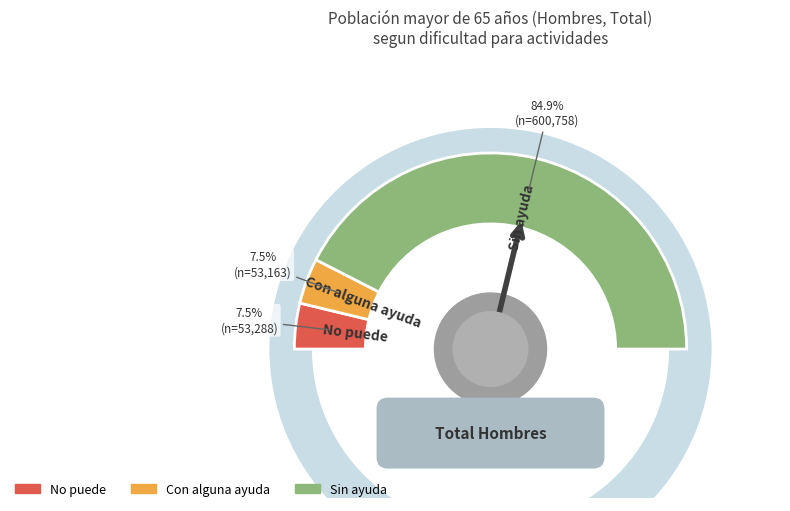

Rank the categories by value from highest to lowest.

Sin ayuda, No puede, Con alguna ayuda